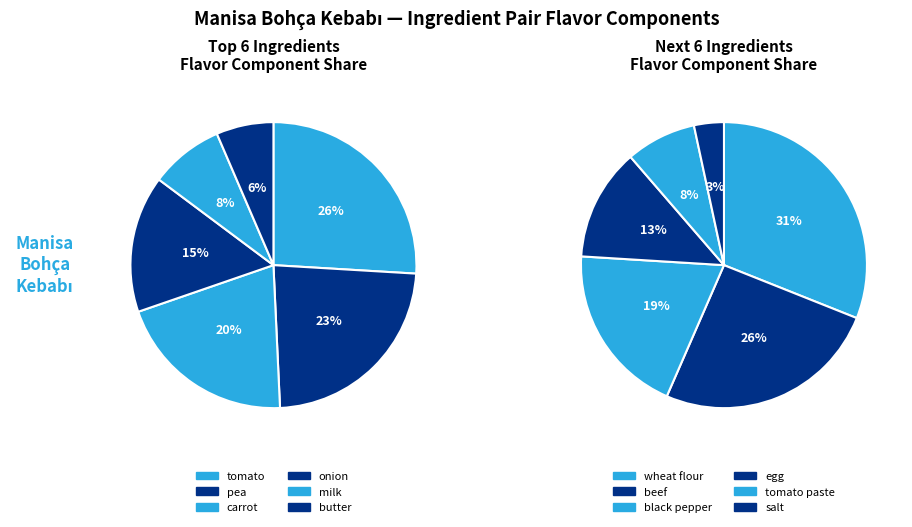

Which category has the smallest portion of the pie?

salt